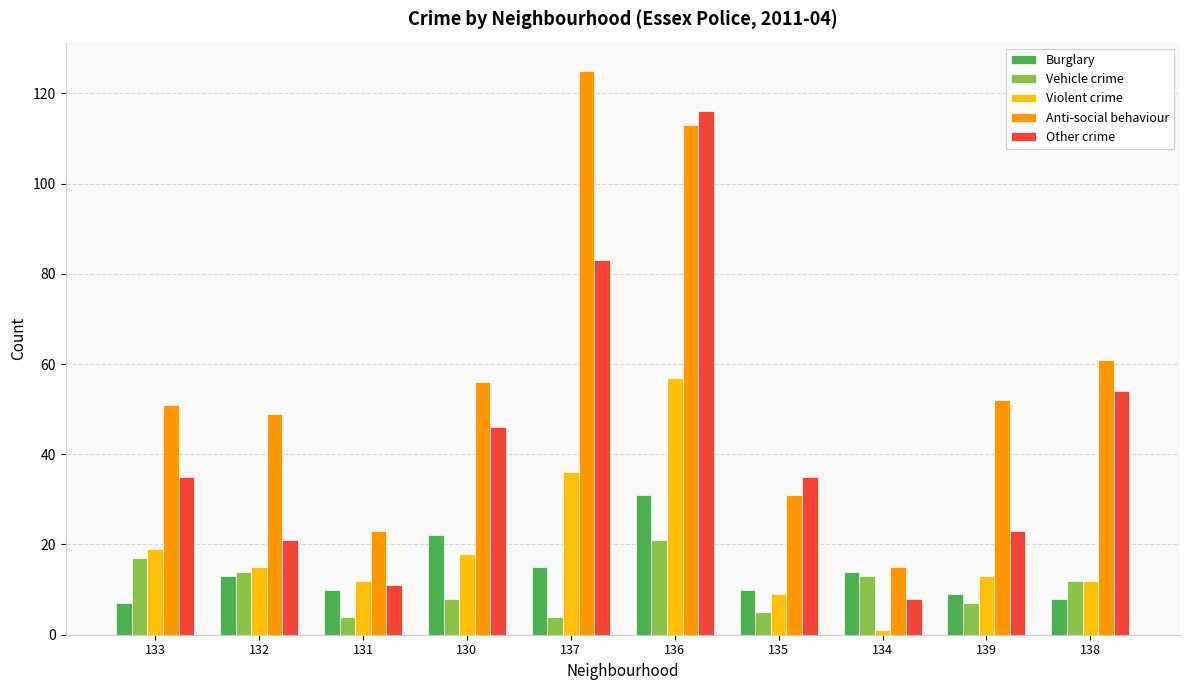

How many groups of bars are there?

10